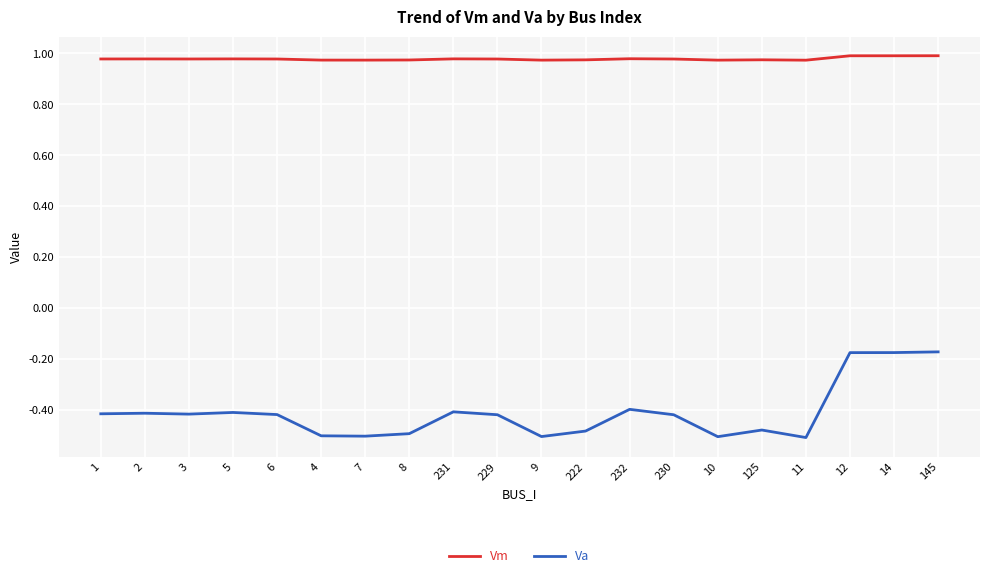

What position from the left is 229?

10